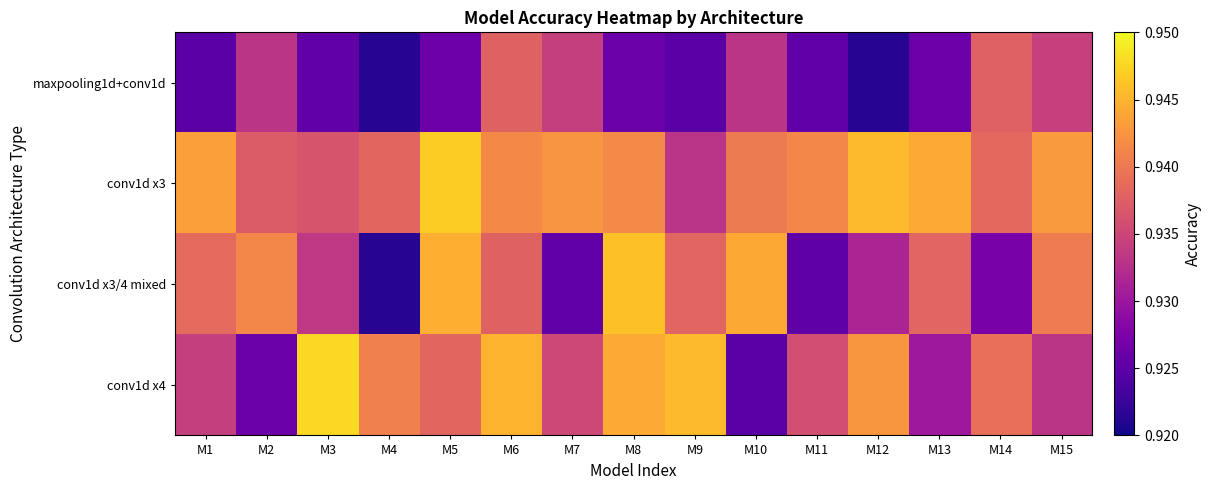

How many data points does each series have?

15